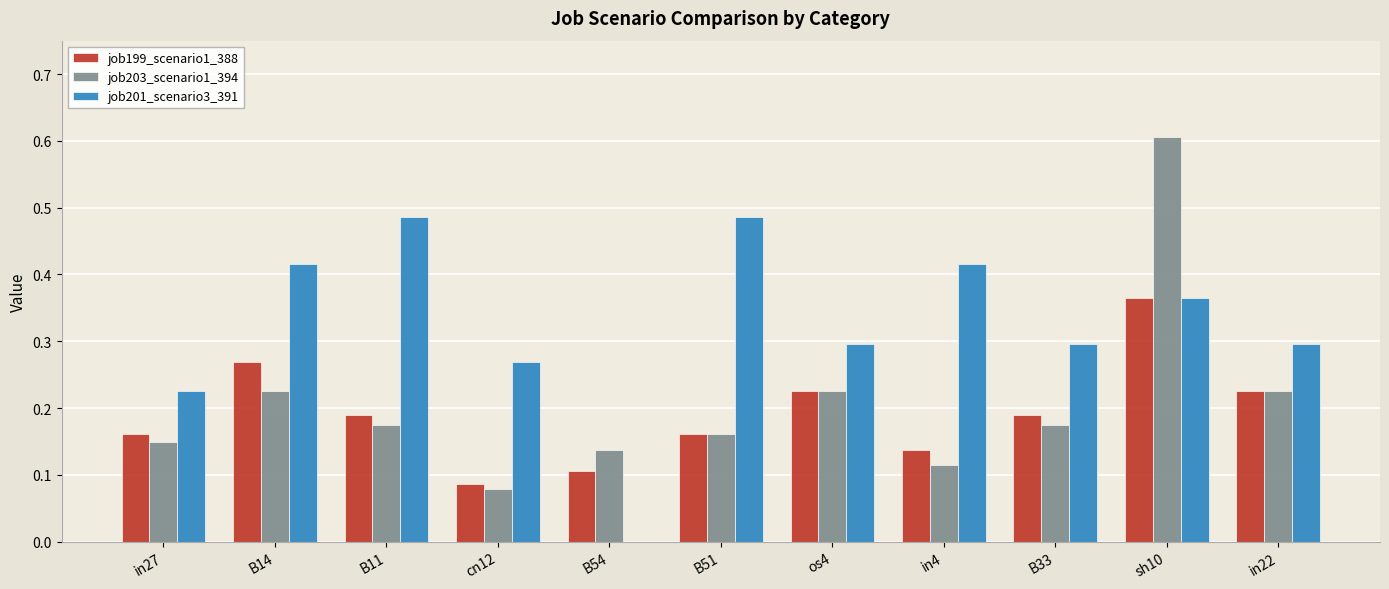

What is the greatest value displayed?

0.6